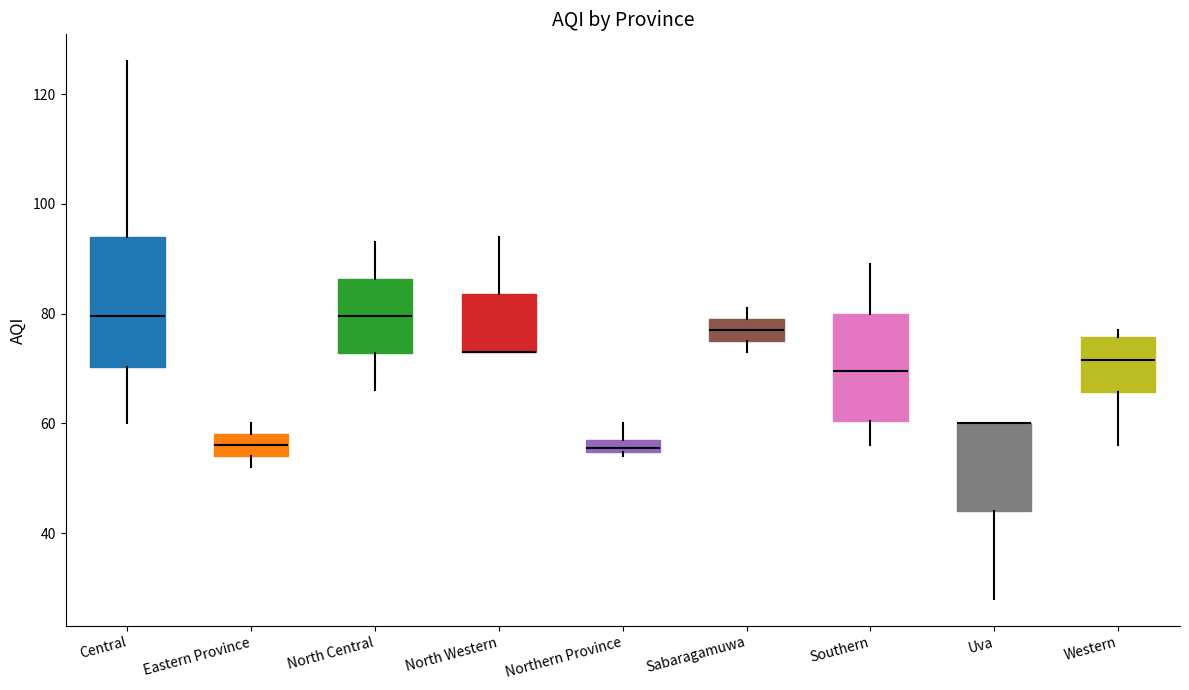

Comparing the boxes themselves (not the whiskers), which one is the tallest?

Central